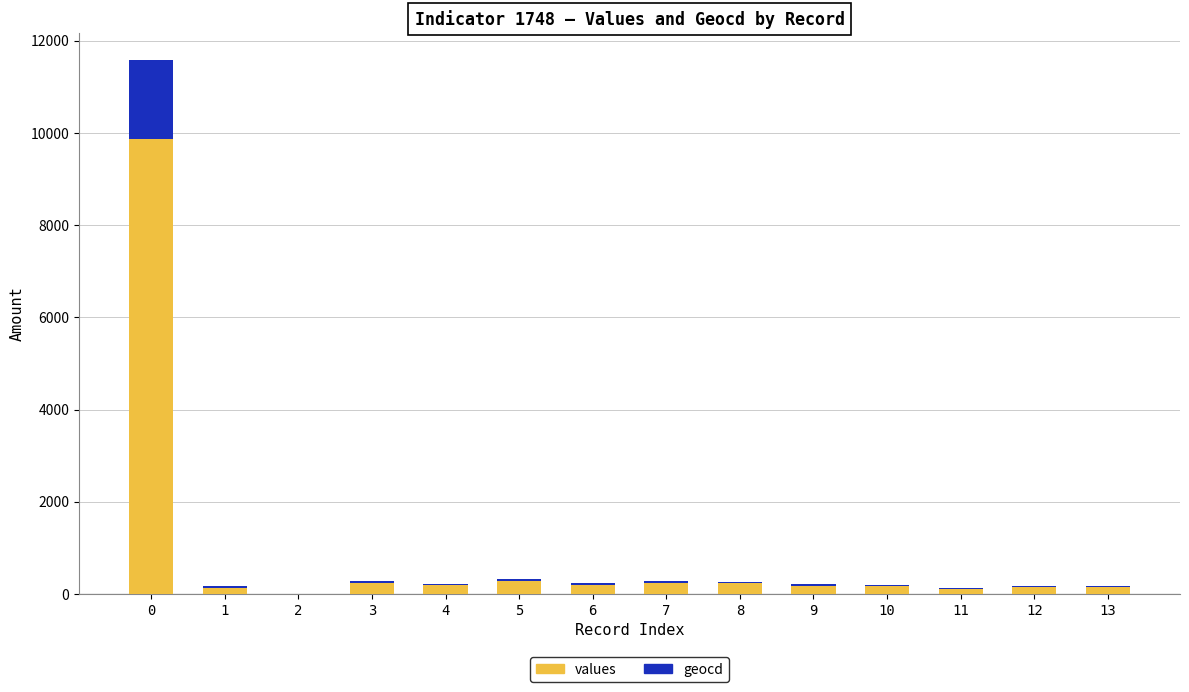

What is the sum of all values values?

12093